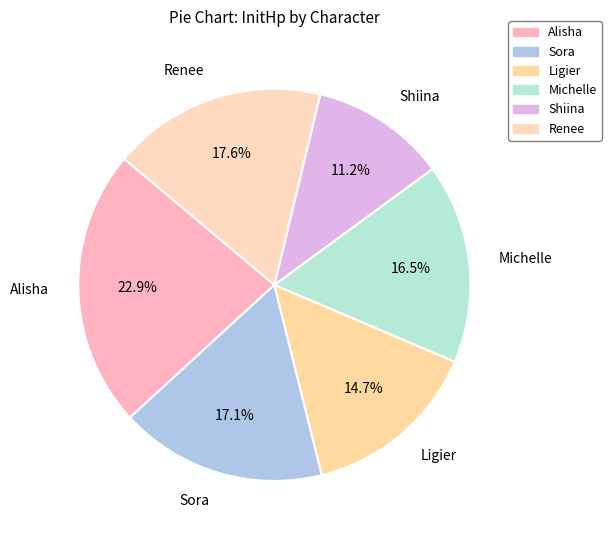

True or false: Sora accounts for 17% of the total.

True